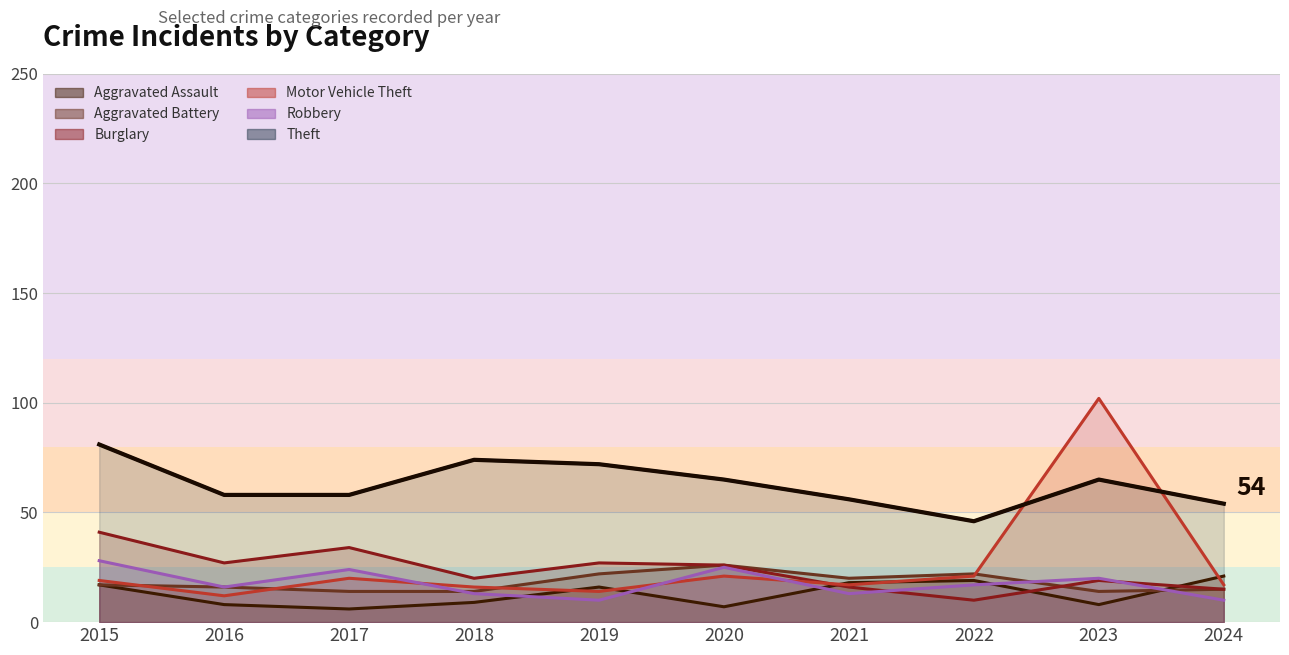

Which series has the largest total across all categories?

Theft